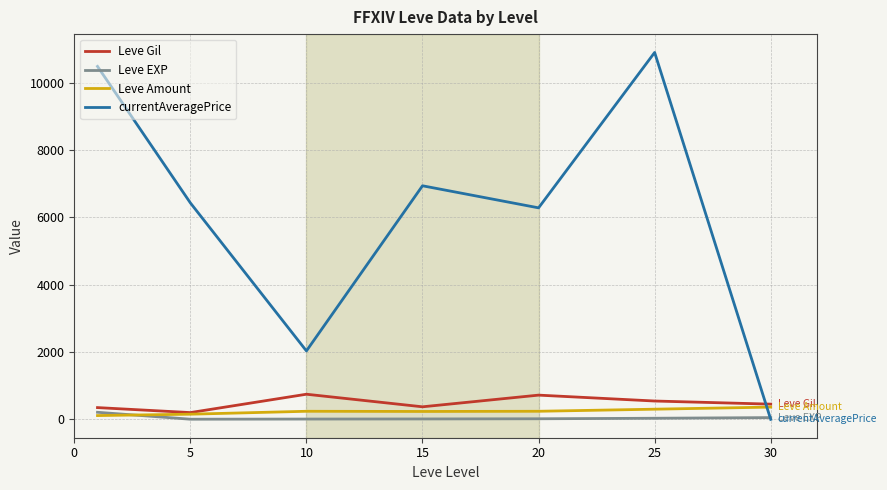

Which series has the widest spread of values?

currentAveragePrice